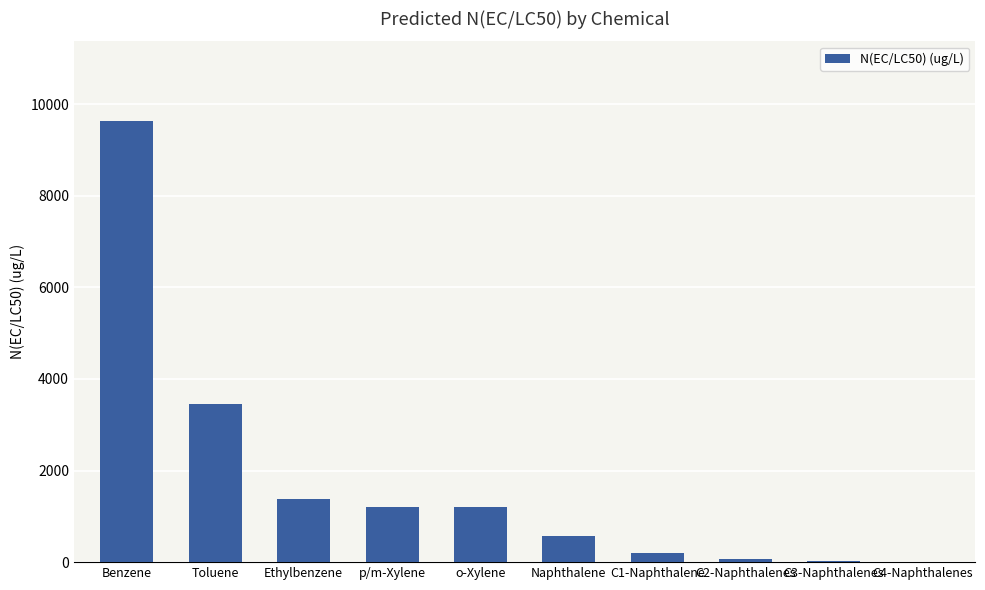

At which category does the chart reach its peak across all series?

Benzene